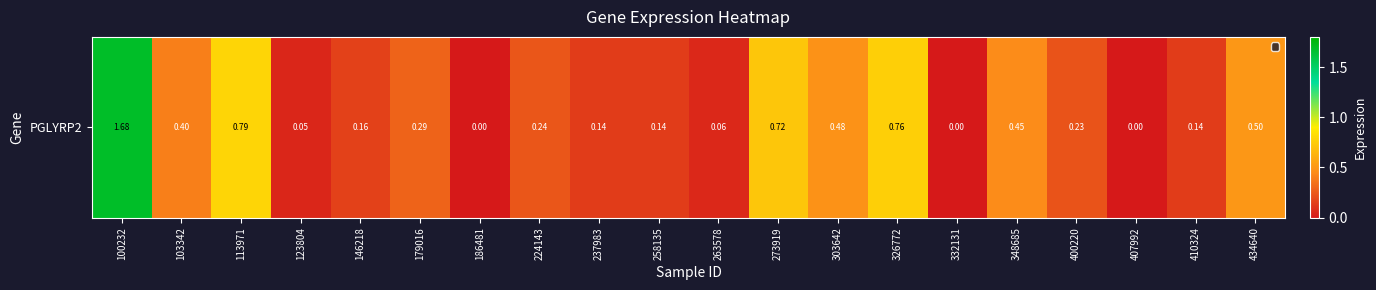

The chart shows a value of 0.3 at 179016. True or false?

True